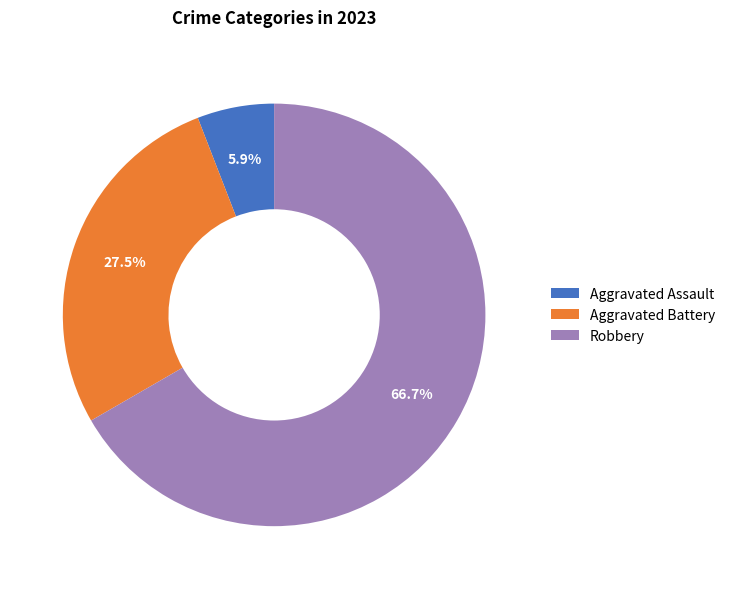

Which slice represents more than half of the pie?

Robbery